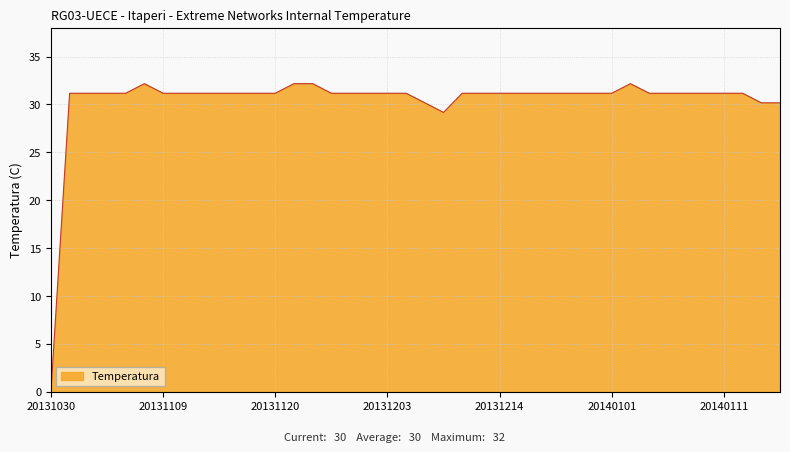

What is the difference between the maximum and minimum values?

32.2